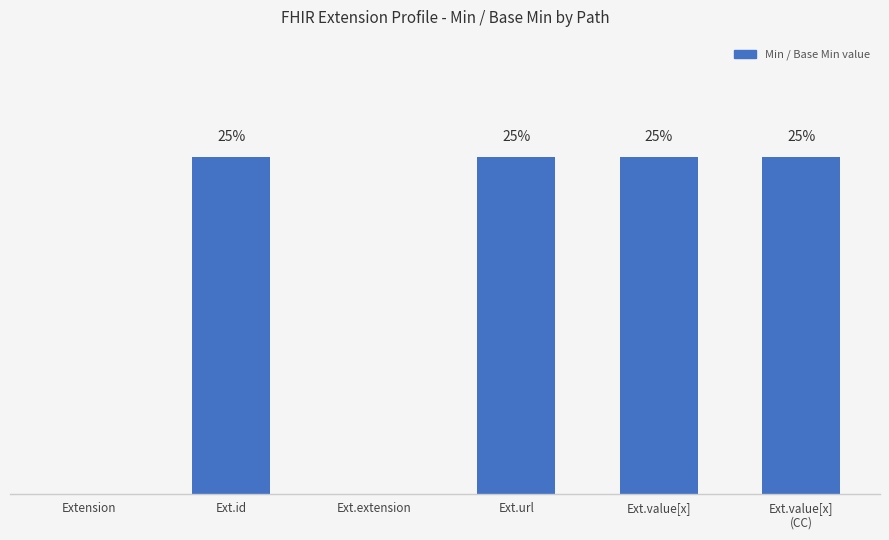

What is the sum of the values at Ext.extension and Ext.value[x]?

0.2